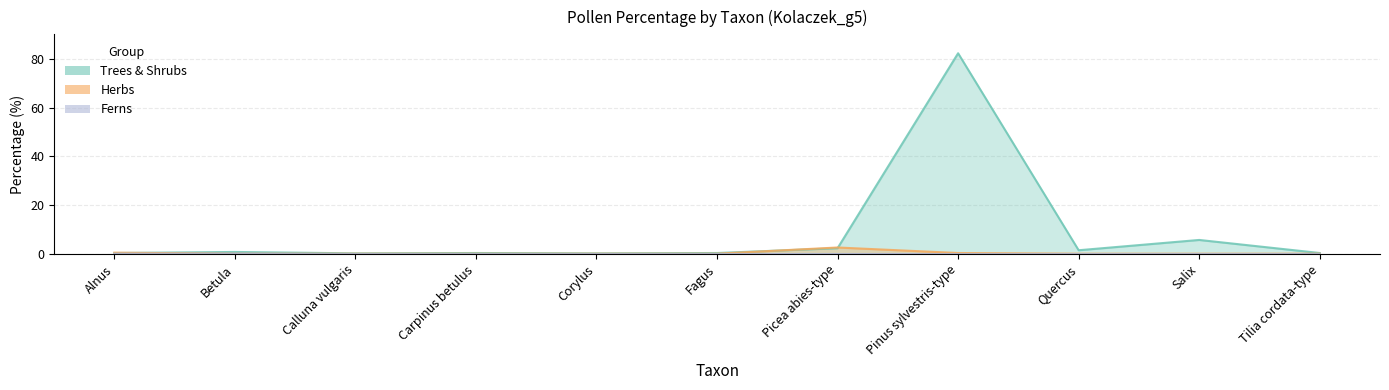

What is the spread (max minus min) of values at Tilia cordata-type?

0.4